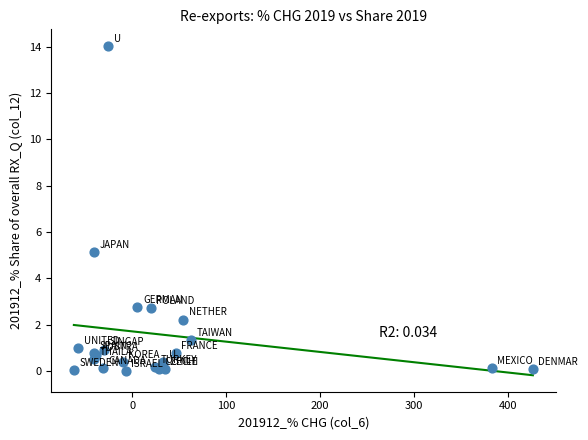

What Y value in the scatter plot is closest to 7?

5.1